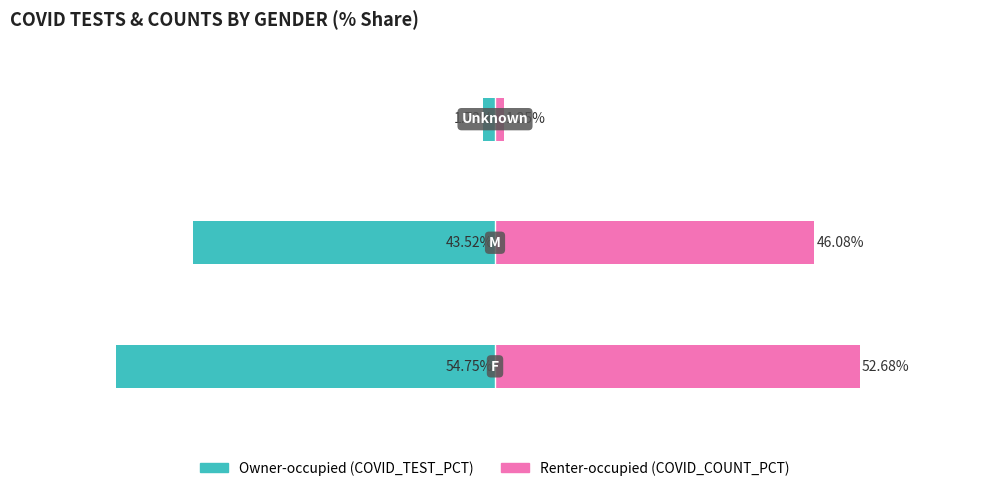

How many groups of bars are there?

3